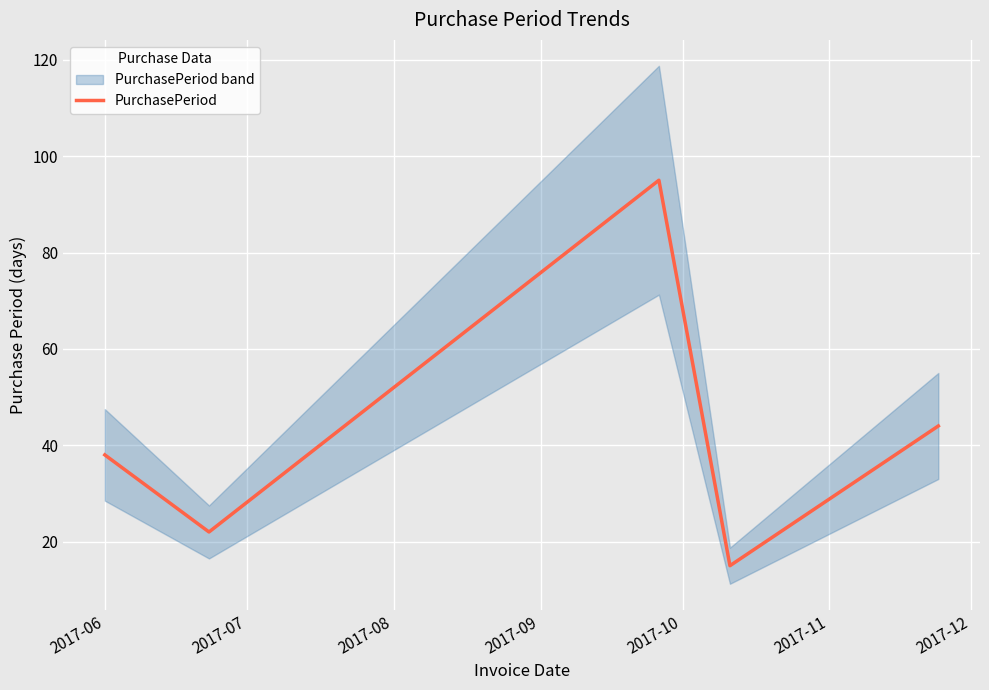

Reading left to right, transcribe all the data shown in this chart.

38	22	95	15	44